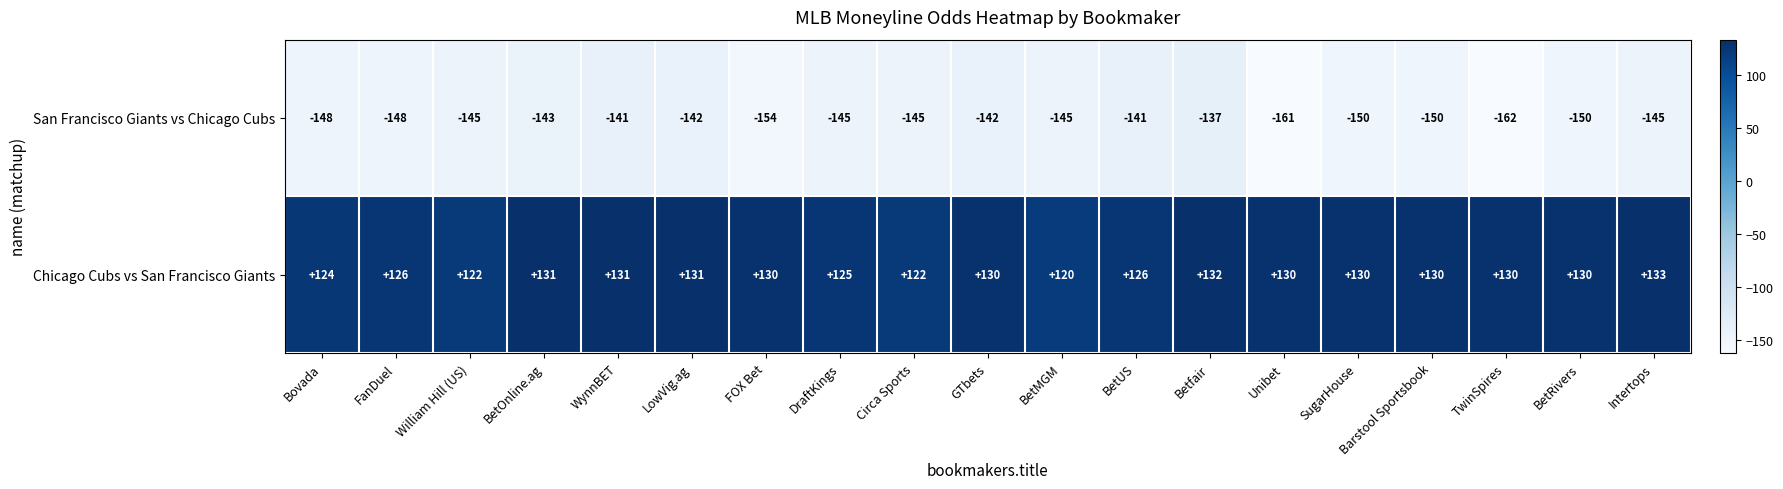

The value of San Francisco Giants vs Chicago Cubs at BetUS is -141. True or false?

True